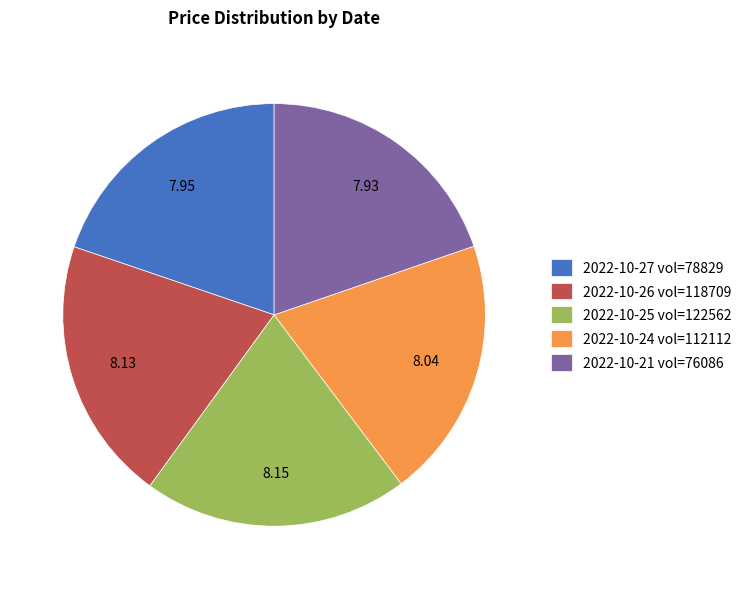

Does 2022-10-27 vol=78829 represent more than half of the total?

No